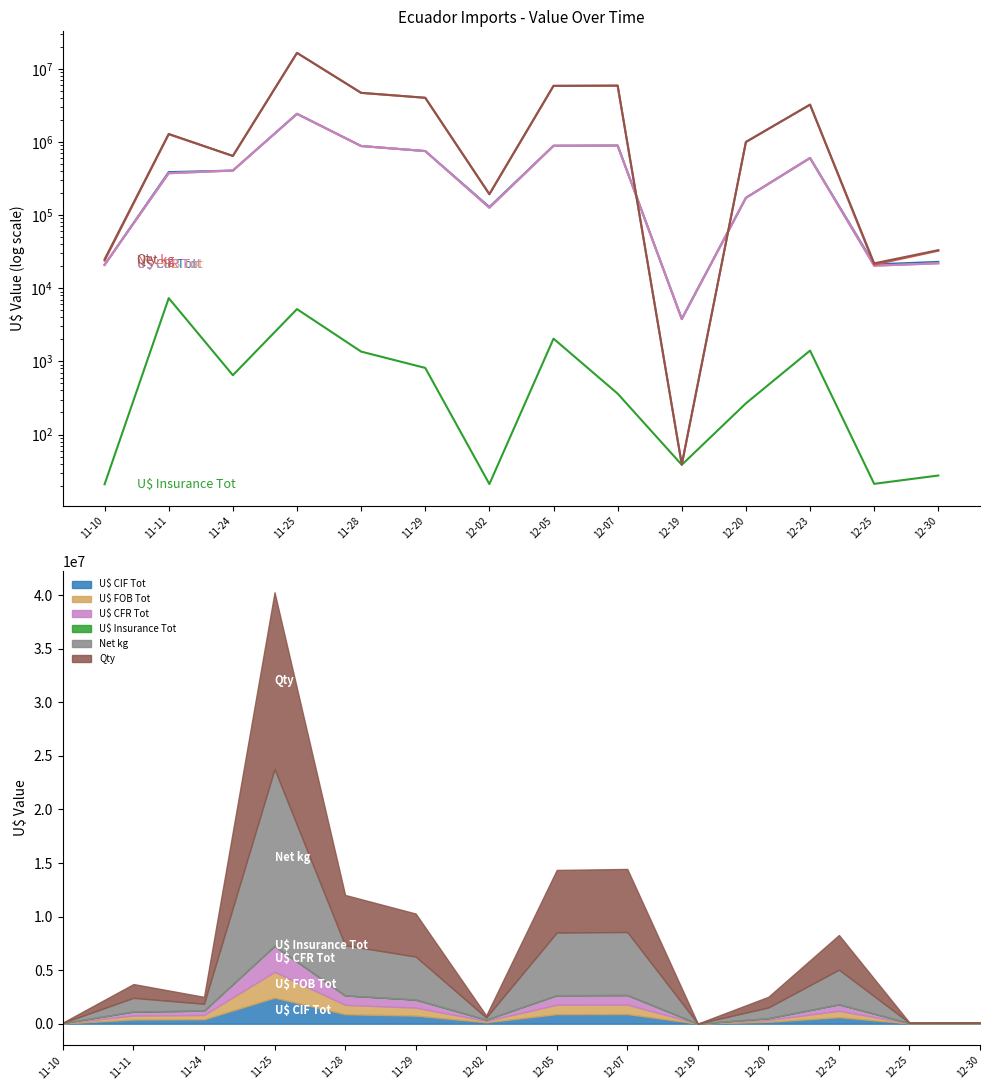

Rank the series at 12-02 from highest to lowest value.

Qty, Net kg, U$ CIF Tot, U$ FOB Tot, U$ CFR Tot, U$ Insurance Tot